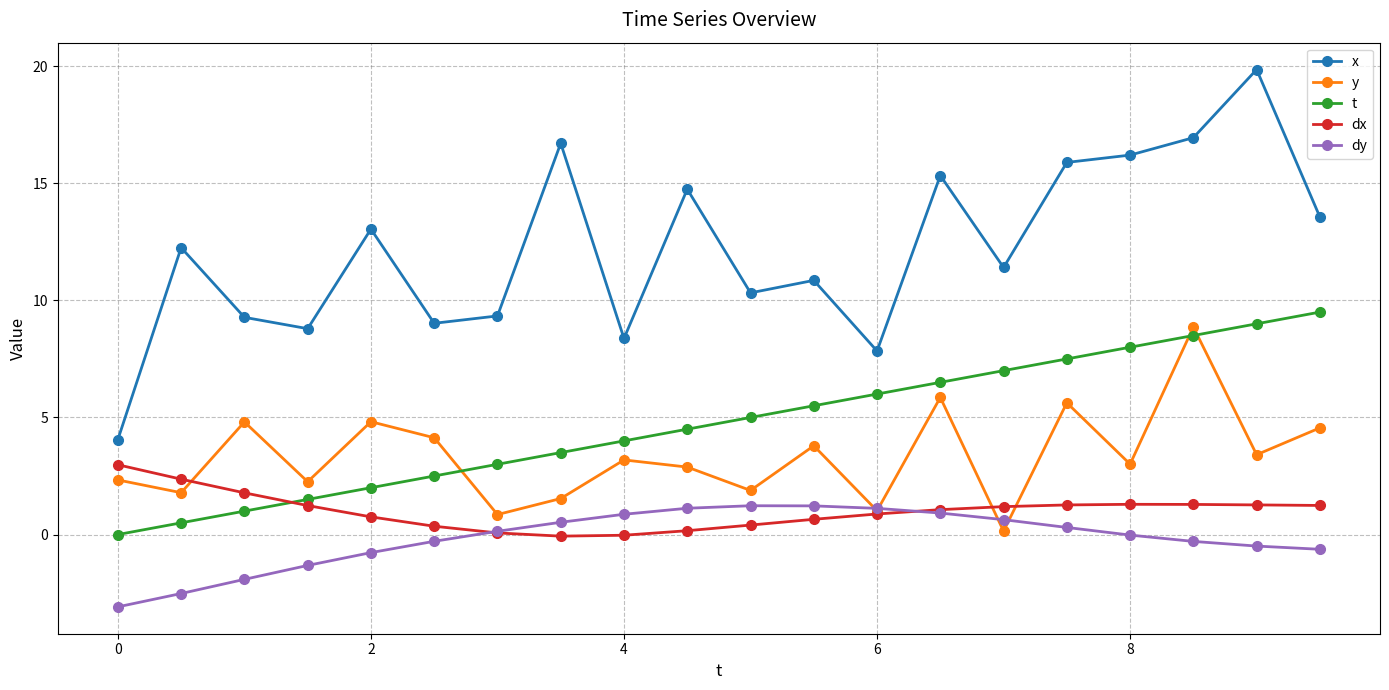

Which series has the largest total across all categories?

x